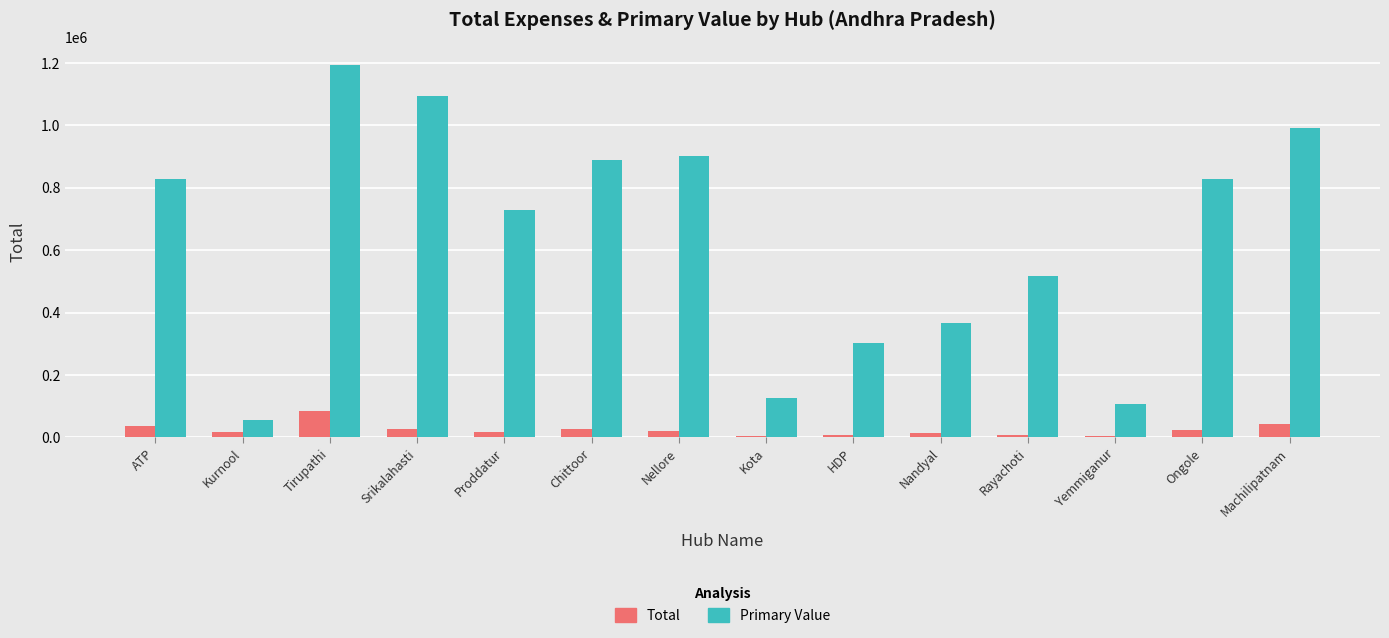

Between Kurnool and Proddatur, which series saw the biggest shift?

Primary Value